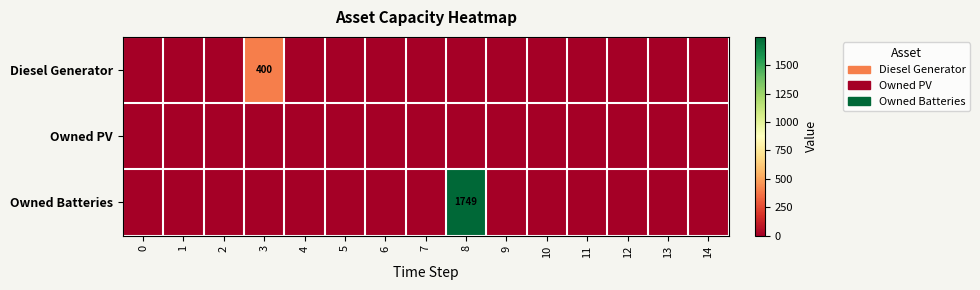

At how many categories does at least one series exceed 99?

2